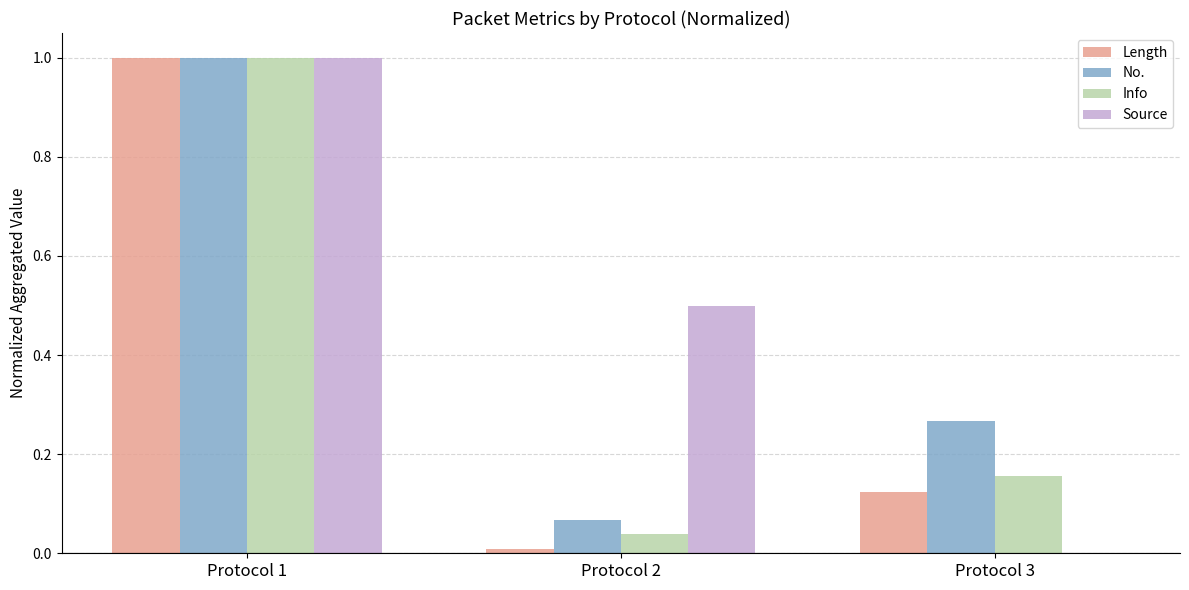

The value of Source at Protocol 3 is 0.0. True or false?

True